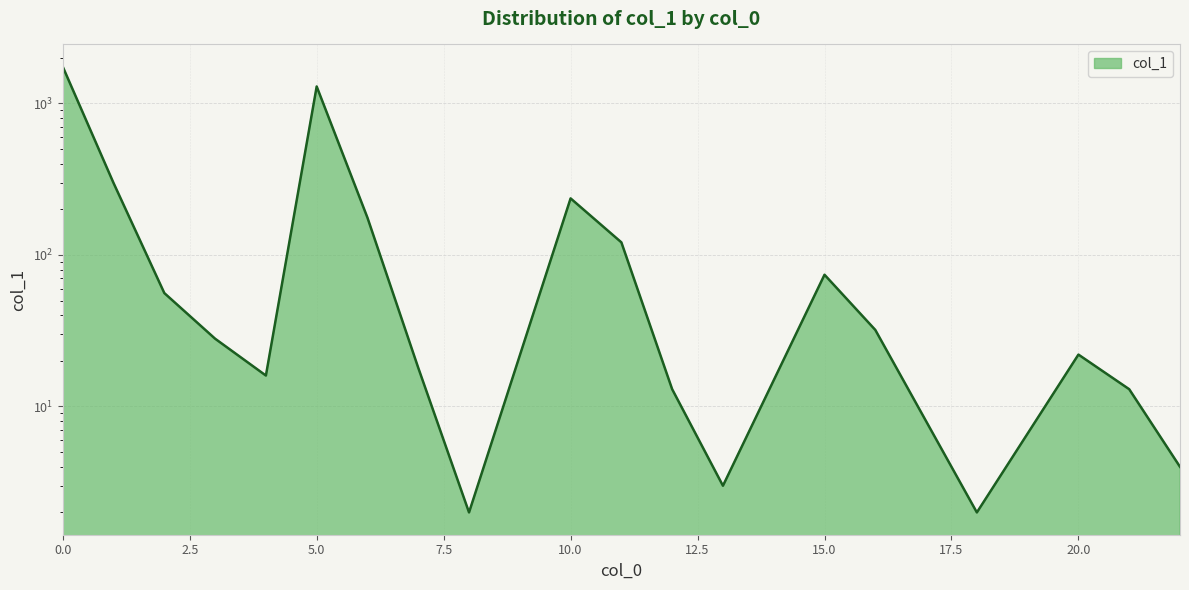

Reading left to right, list all the values displayed in this chart.

0=1744	1=298	2=56	3=28	4=16	5=1292	6=176	7=18	8=2	10=236	11=121	12=13	13=3	15=74	16=32	17=8	18=2	20=22	21=13	22=4